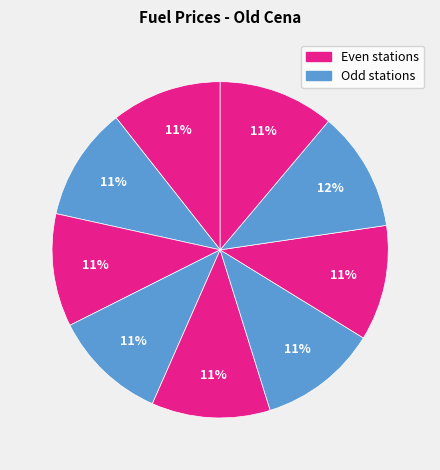

Is there any slice that represents more than half of the pie?

No